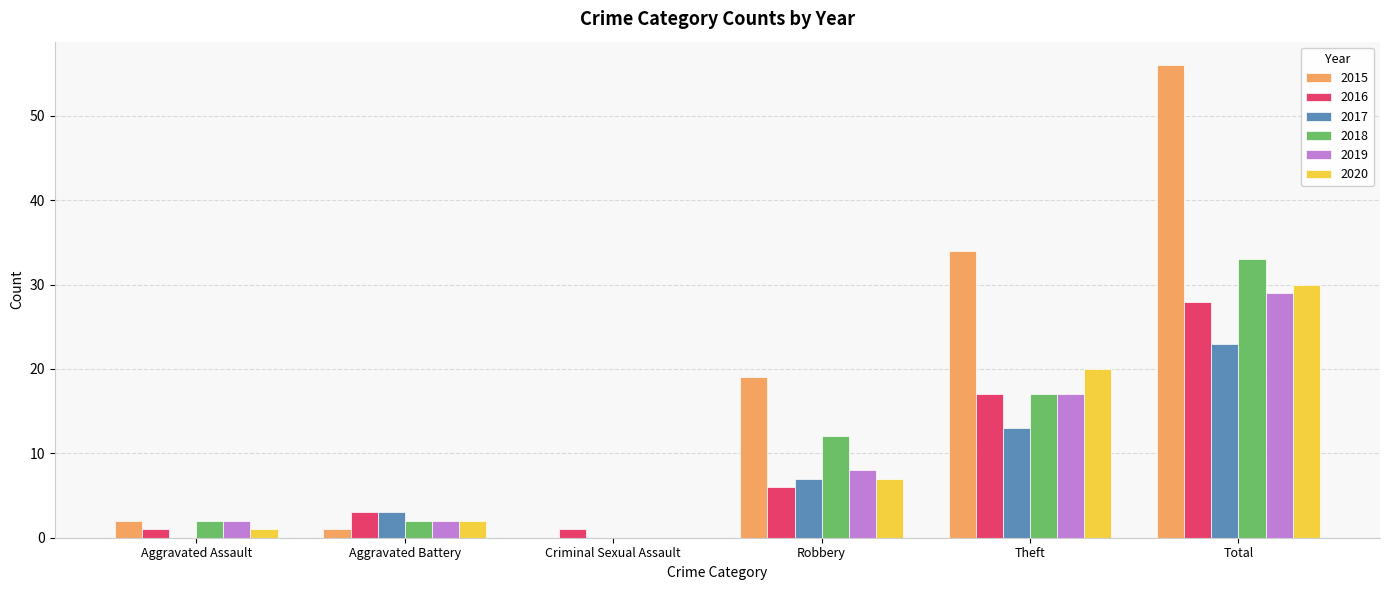

Which series has the largest total across all categories?

2015